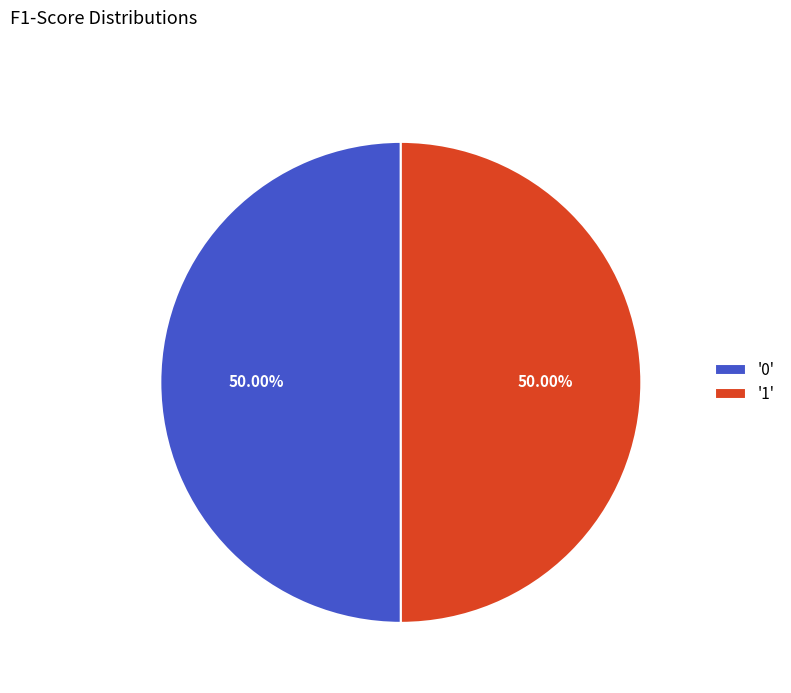

Do '1' and '0' together represent more than half of the pie?

Yes